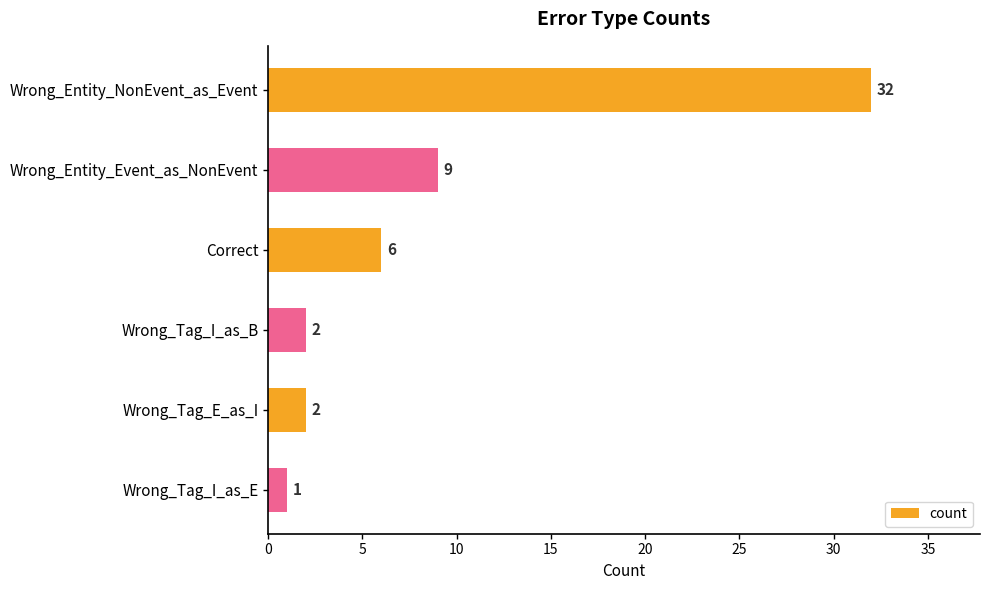

What is the change in value from Correct to Wrong_Tag_I_as_B?

-4